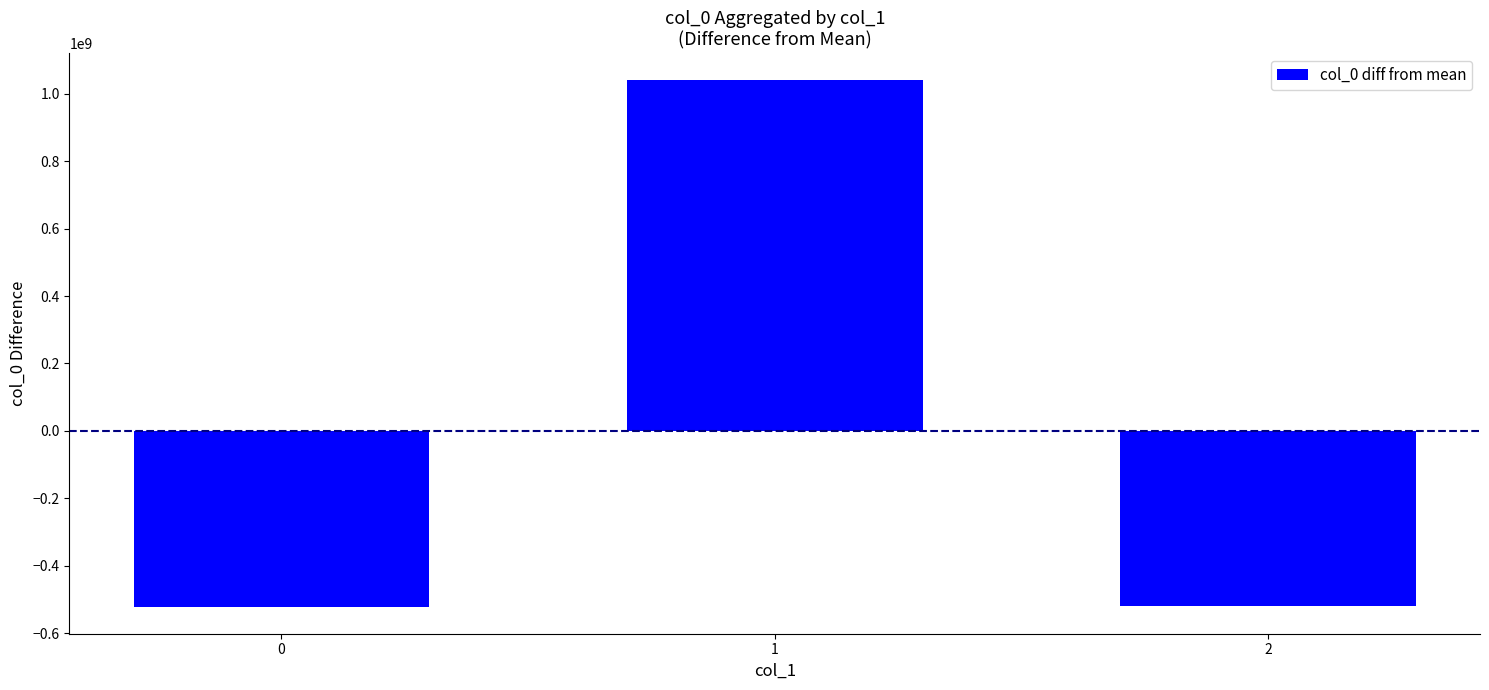

The value at 2 is -775462787.4. True or false?

False